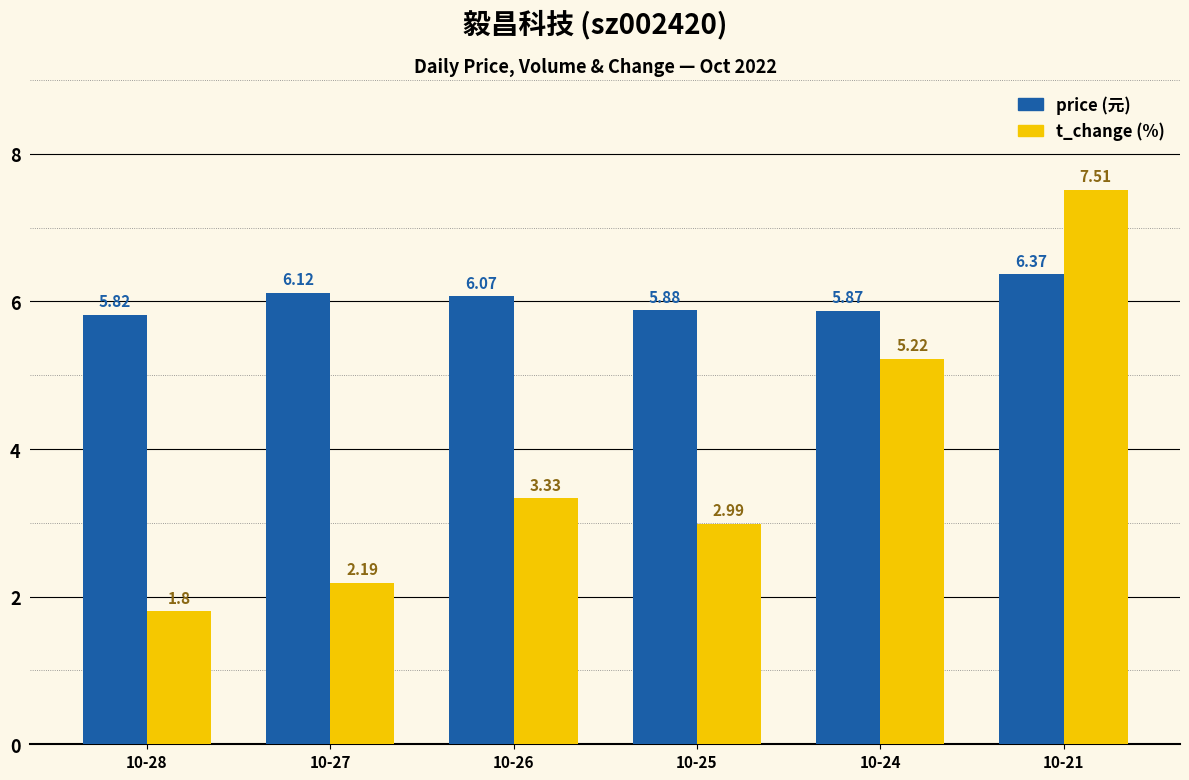

Are the bars horizontal?

No